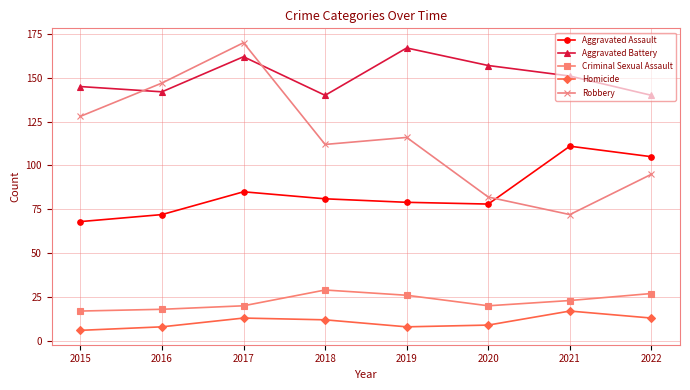

Which category has the highest value across all series?

2017